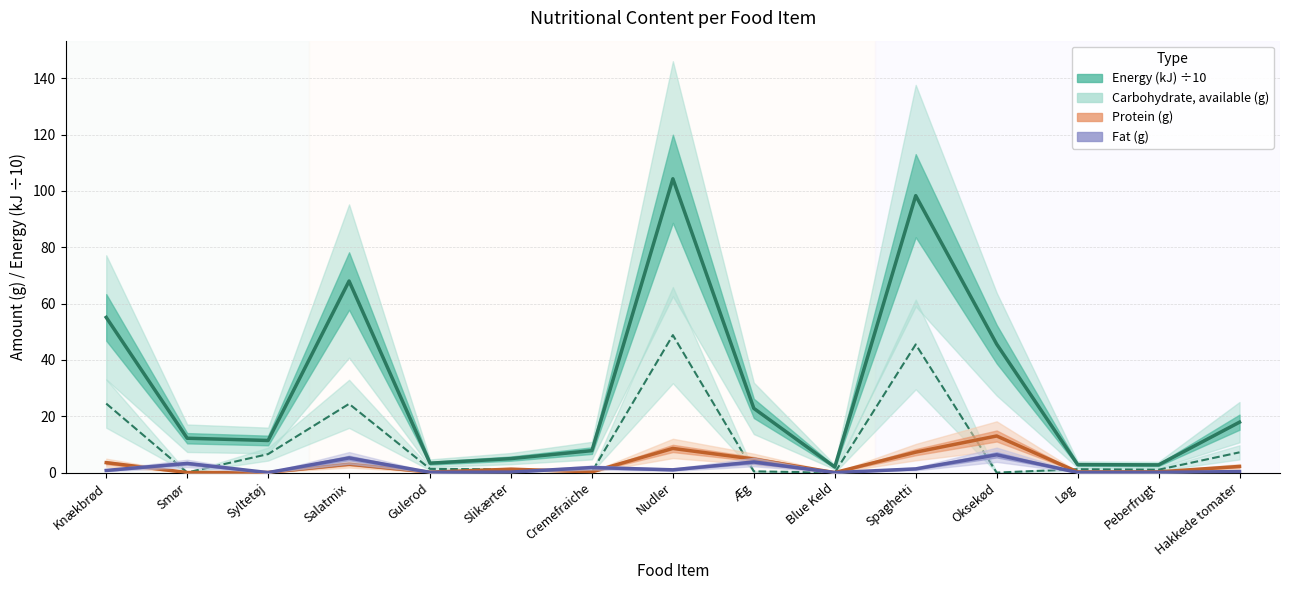

Reading left to right, list all the values displayed in this chart.

Energy (kJ) ÷10: 55.1	12.2	11.4	68.0	3.3	5.0	7.8	104.3	22.8	2.0	98.3	45.6	2.8	2.7	17.9
Carbohydrate, available (g): 24.5	0.0	6.6	24.4	1.3	1.1	0.3	48.8	0.4	0.0	45.5	0.0	1.2	1.0	7.2
Protein (g): 3.5	0.0	0.1	3.0	0.1	1.2	0.3	8.6	4.8	0.0	7.3	13.0	0.2	0.3	2.2
Fat (g): 0.8	3.3	0.0	5.2	0.1	0.2	1.8	1.0	3.8	0.0	1.3	6.3	0.0	0.1	0.4